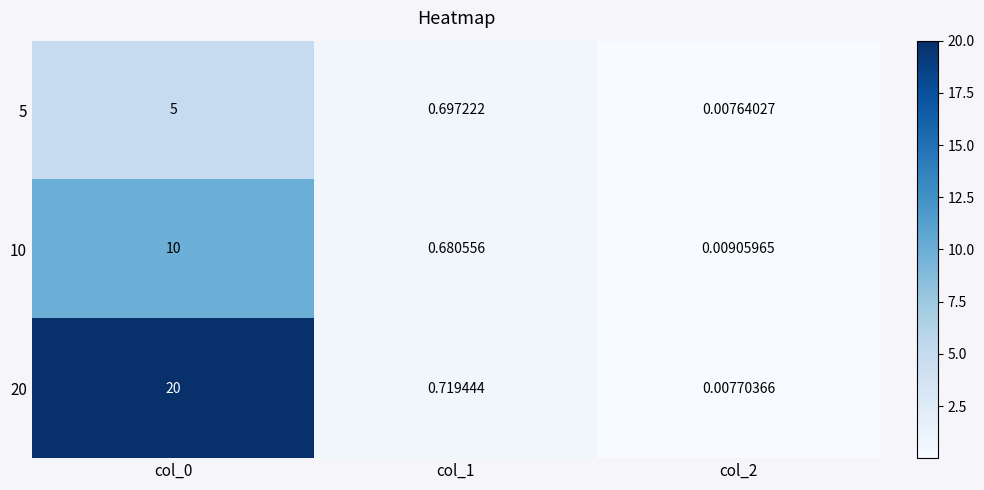

Is the value of 10 at col_2 greater than the value of 5 at col_1?

No